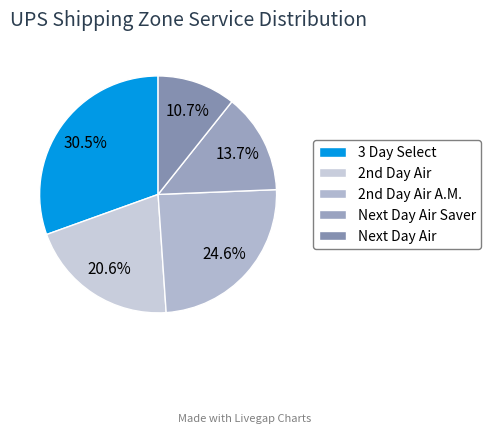

What portion of the pie excludes Next Day Air Saver?

86.3%